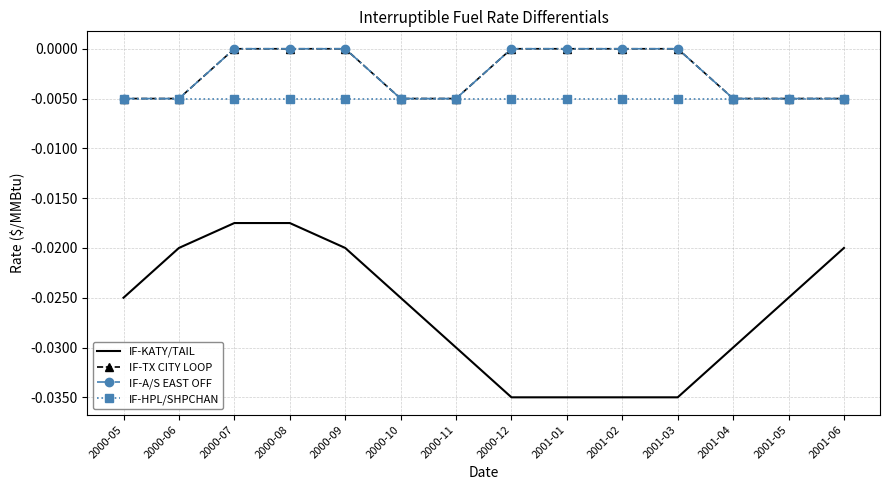

The IF-TX CITY LOOP series shows -0.0 at 2000-10. True or false?

False